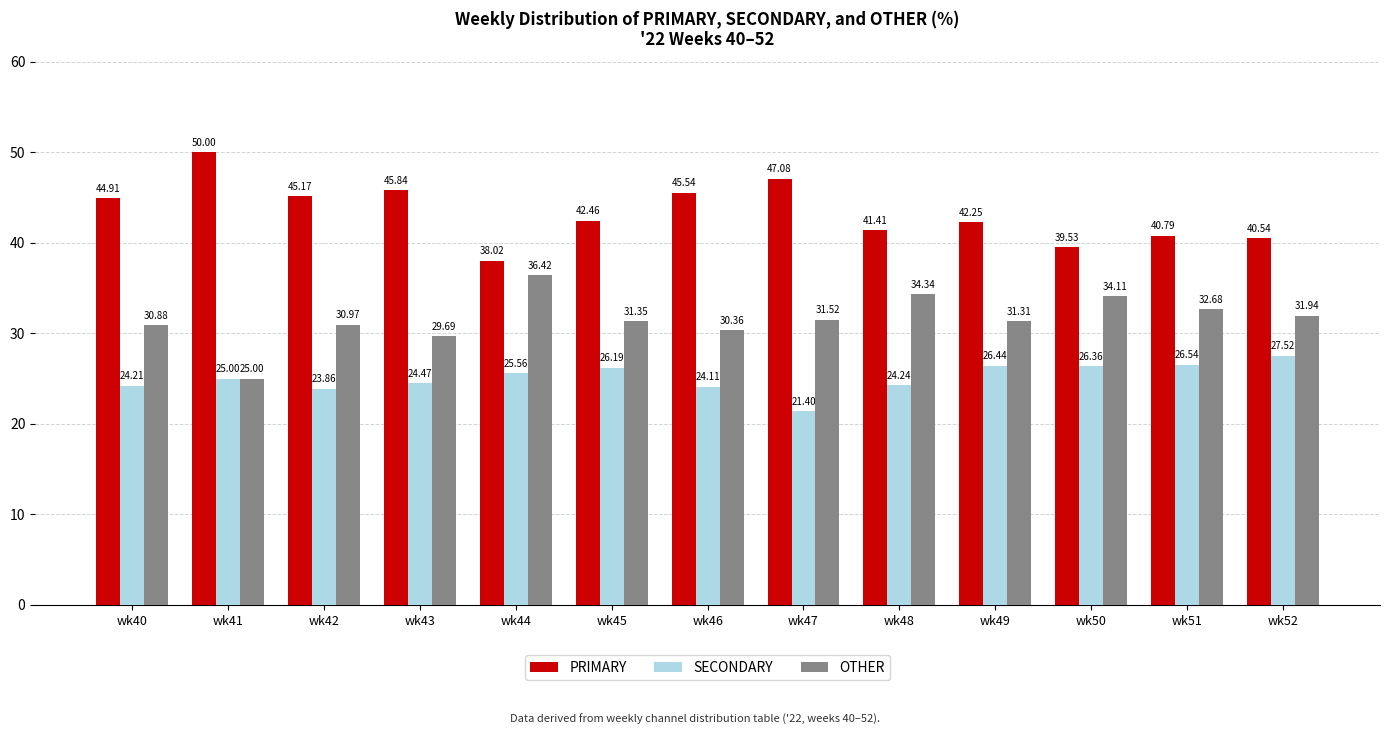

Does the chart contain stacked bars?

No